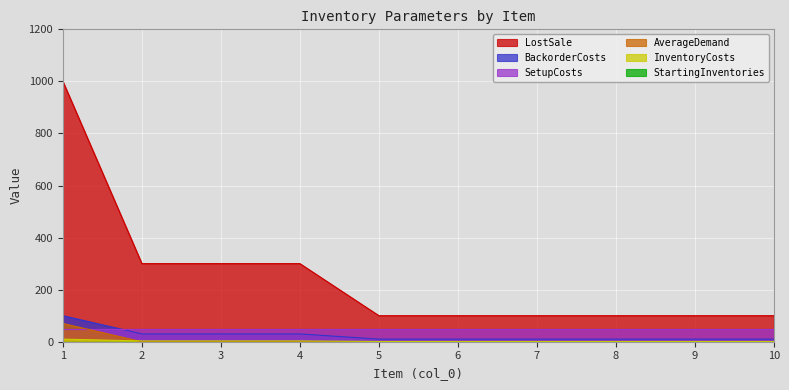

The BackorderCosts series shows 10 at 10. True or false?

True